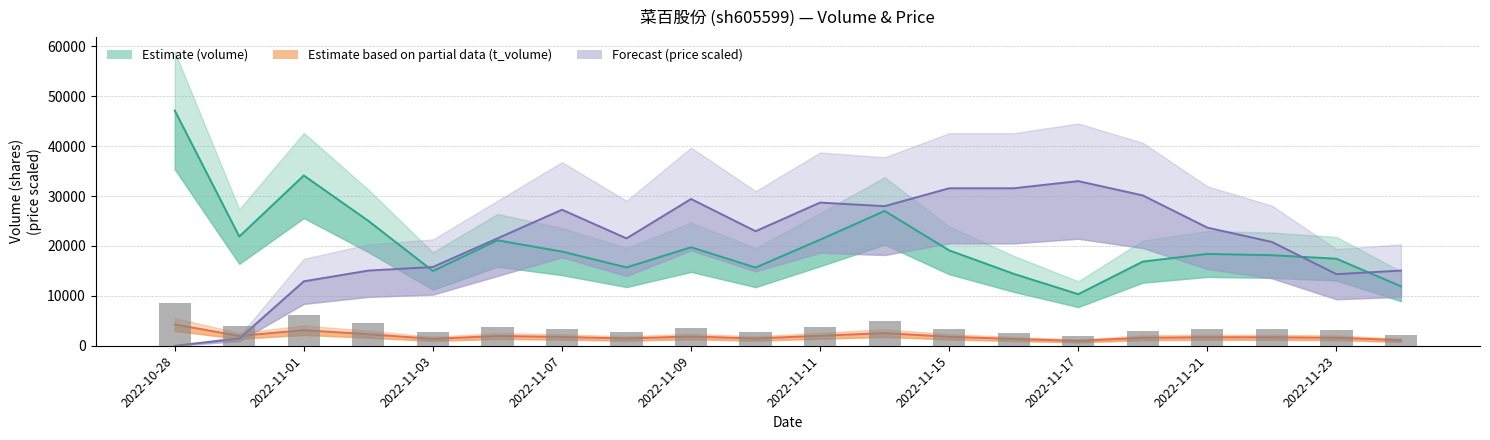

The value of price at 2022-11-09 is 17406.9. True or false?

False